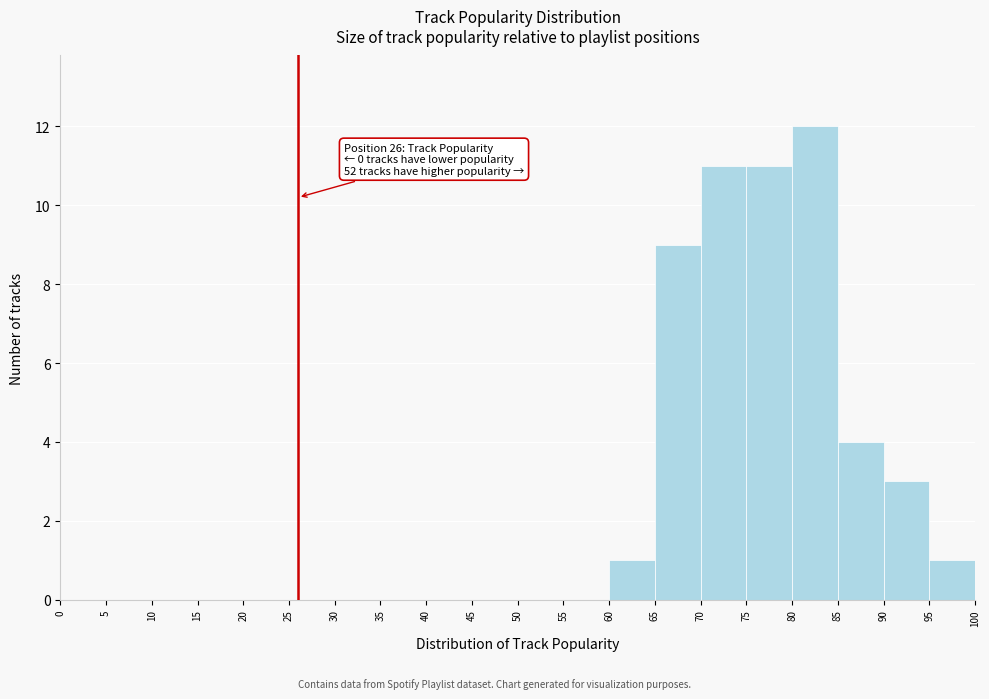

Over which range of the x-axis is the bar tallest?

80 to 85